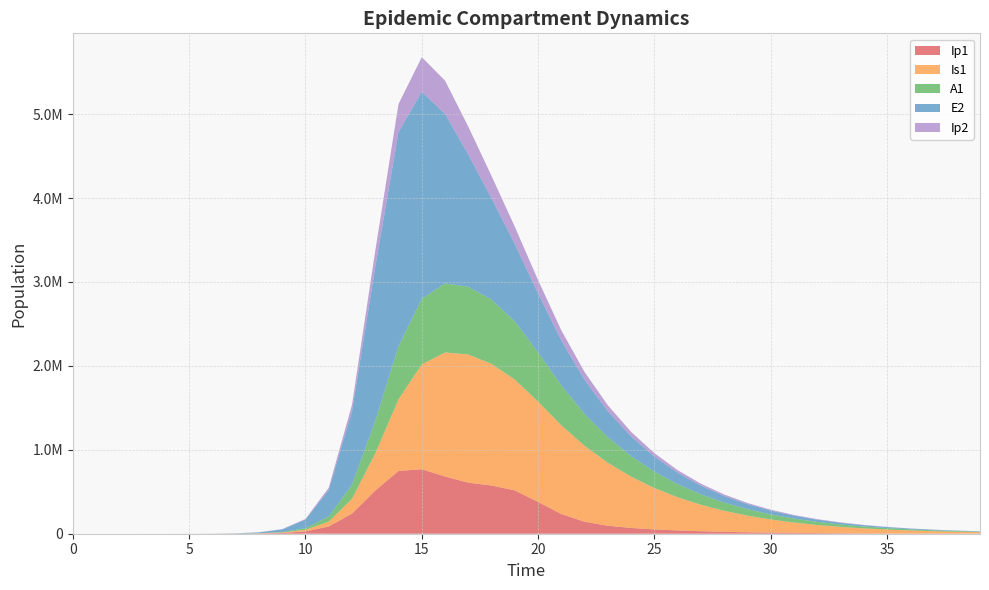

Reading left to right, list all the values displayed in this chart.

Ip1: 0.0	0.5	1.9	6.7	23.0	75.3	248.2	813.1	2659.5	8666.0	27904.8	86530.8	240215.7	514011.9	748618.9	768344.7	681963.2	608277.4	574756.9	516239.4	379003.2	234544.6	142744.6	95274.7	68760.1	51447.4	39002.3	29689.5	22622.7	17238.2	13132.4	10002.3	7616.8	5799.5	4415.4	3361.4	2558.9	1947.9	1482.8	1128.7
Is1: 1.0	0.9	1.7	4.8	15.9	50.7	164.1	536.5	1755.6	5733.7	18600.2	59051.7	175698.6	443816.1	853380.8	1249374.2	1478364.1	1527667.7	1449179.2	1320337.0	1194526.4	1058013.5	904118.4	749973.4	611267.4	493272.9	395467.6	315484.8	250639.7	198408.4	156562.9	123192.6	96688.3	75712.5	59164.6	46146.8	35932.0	27934.8	21686.7	16814.3
A1: 0.0	0.2	1.2	4.5	15.8	51.5	168.8	552.7	1808.3	5897.0	19036.5	59511.0	169318.5	386018.4	634538.3	781775.1	822983.5	807106.7	764620.1	693307.4	587687.8	475083.5	380063.5	304872.6	244491.3	195481.6	155713.6	123580.6	97746.4	77075.8	60608.9	47541.8	37208.5	29062.3	22658.0	17635.6	13705.6	10636.6	8244.3	6382.6
E2: 0.0	1.9	7.0	24.1	82.9	278.4	912.0	2986.1	9765.5	31813.5	102357.8	316629.0	873125.2	1836385.6	2550375.1	2466975.2	2020231.4	1574457.5	1208081.0	921822.7	702075.3	534399.1	406692.1	309483.0	235503.0	179205.3	136365.0	103765.7	78959.4	60083.2	45719.6	34789.7	26472.8	20144.1	15328.4	11663.9	8875.5	6753.7	5139.1	3910.6
Ip2: 0.0	0.1	0.6	2.0	7.0	22.7	74.9	245.4	803.2	2622.1	8493.7	26839.1	78713.9	191109.1	334392.1	412963.4	396107.0	333964.9	266044.0	206719.5	158827.5	121401.9	92573.0	70511.3	53679.3	40855.4	31091.6	23659.9	18004.2	13700.2	10425.1	7932.8	6036.4	4593.3	3495.2	2659.6	2023.8	1540.0	1171.8	891.7